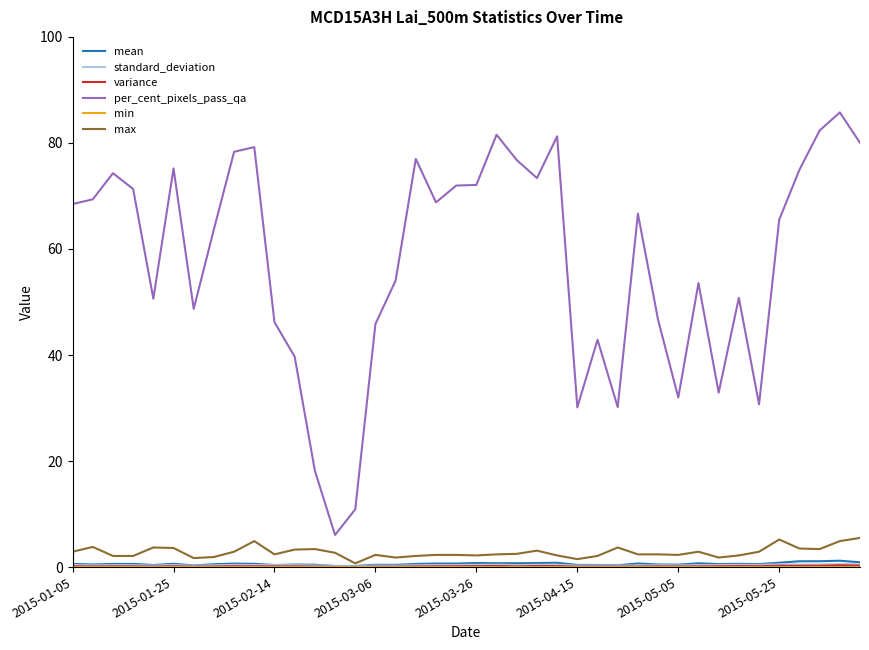

Which series has the widest spread of values?

per_cent_pixels_pass_qa